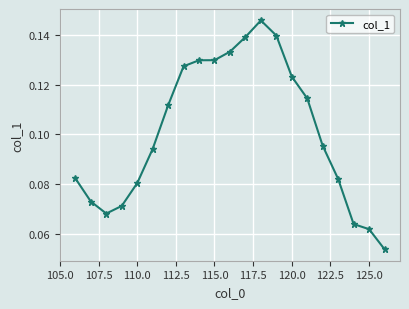

True or false: there are more than 0 points higher than both neighbors.

True